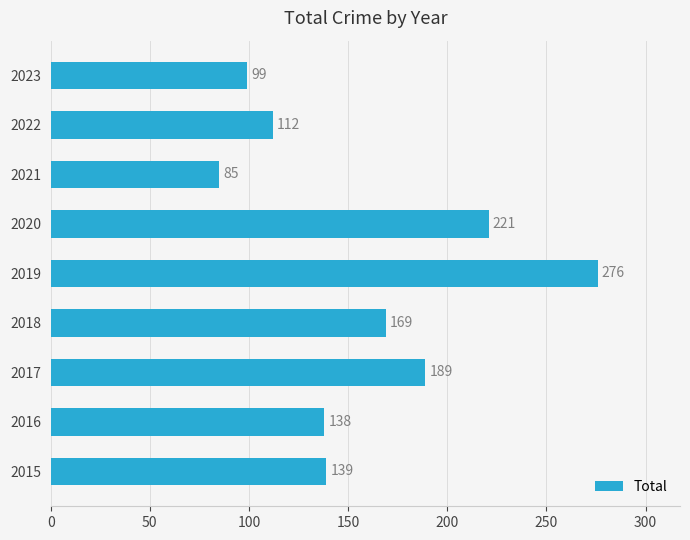

What is the ratio of the value at 2020 to the value at 2023?

2.2